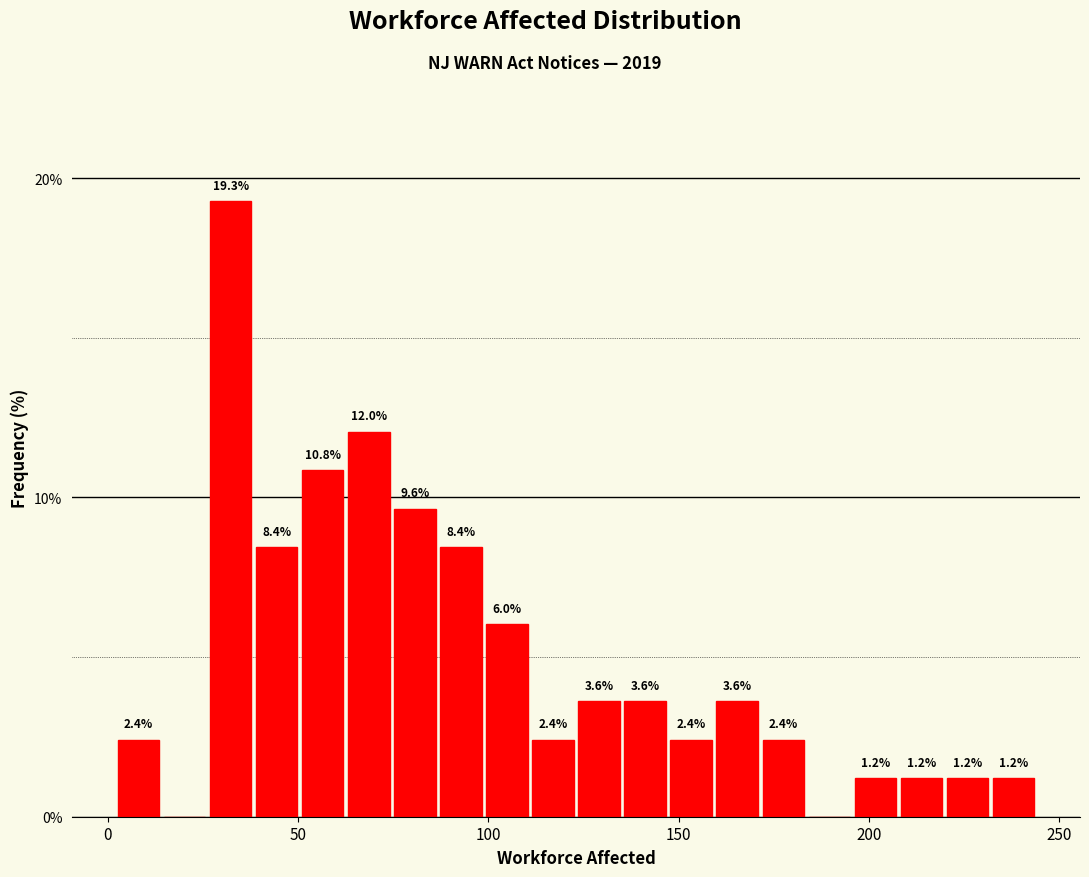

Around what value on the x-axis is the tallest bar? Give the approximate position of its centre, as read against the axis.

30